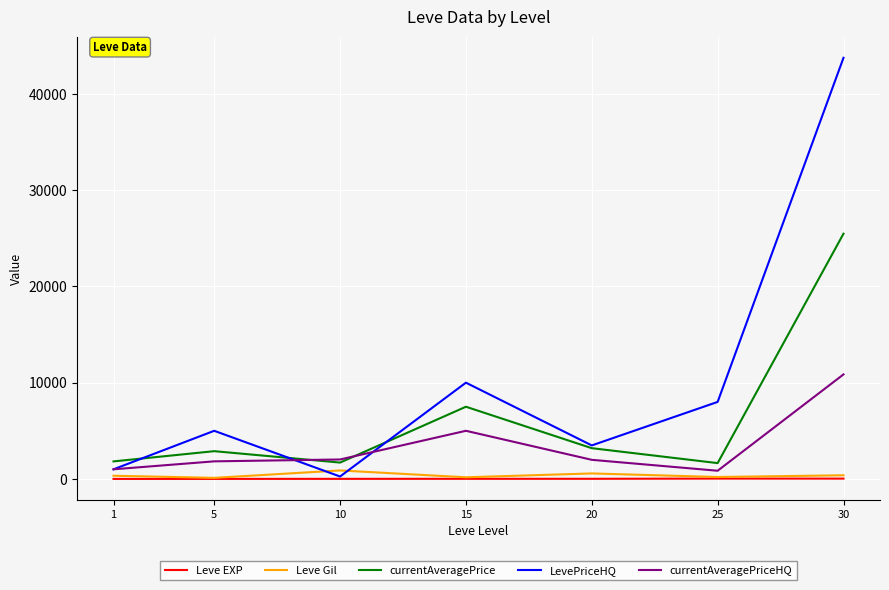

Does the chart have visible grid lines?

Yes